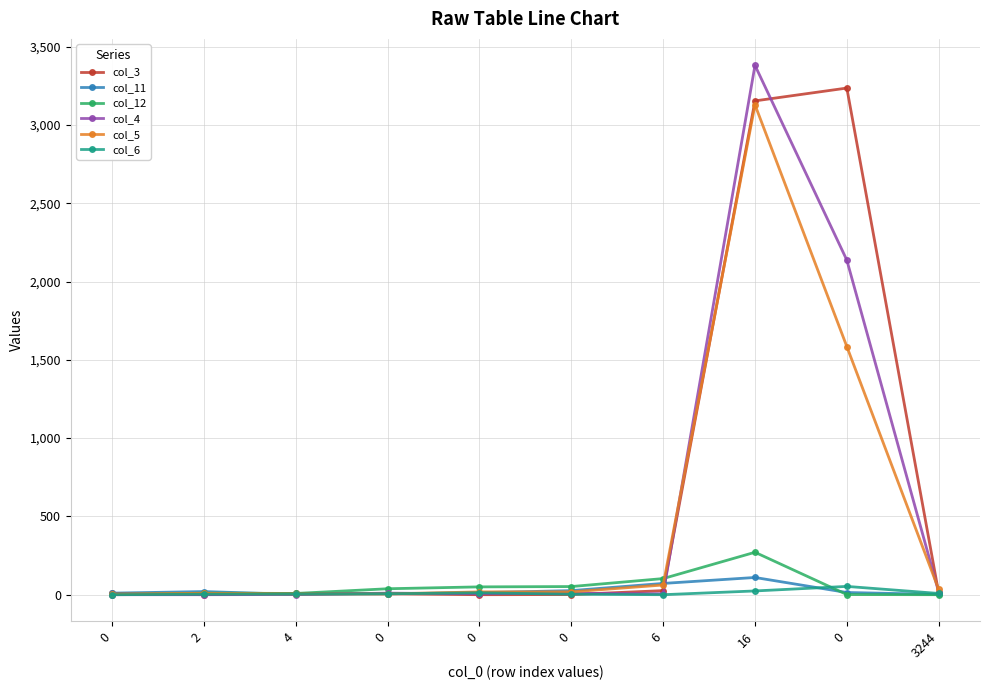

Where is the first local minimum for col_6?

6